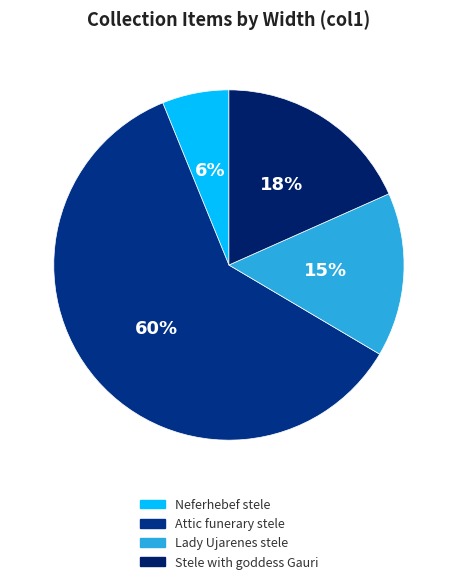

How many segments does this pie chart have?

4